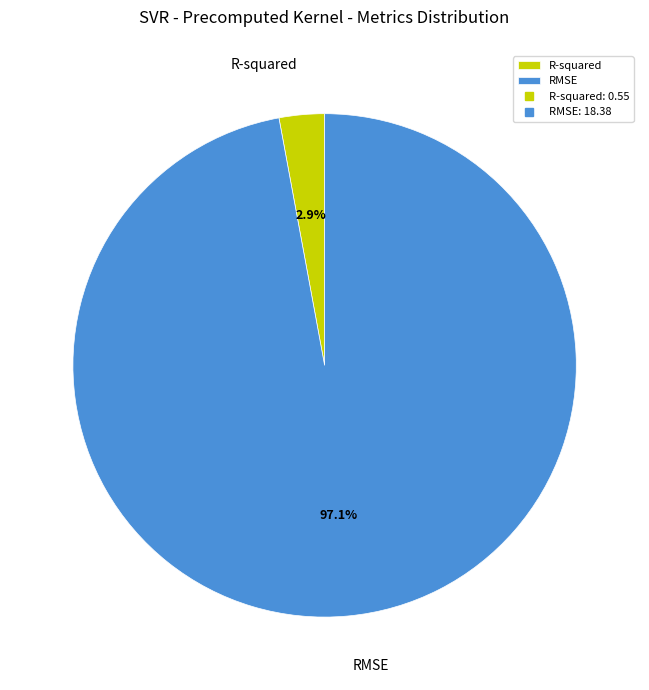

What is the total percentage of RMSE and R-squared?

100.0%